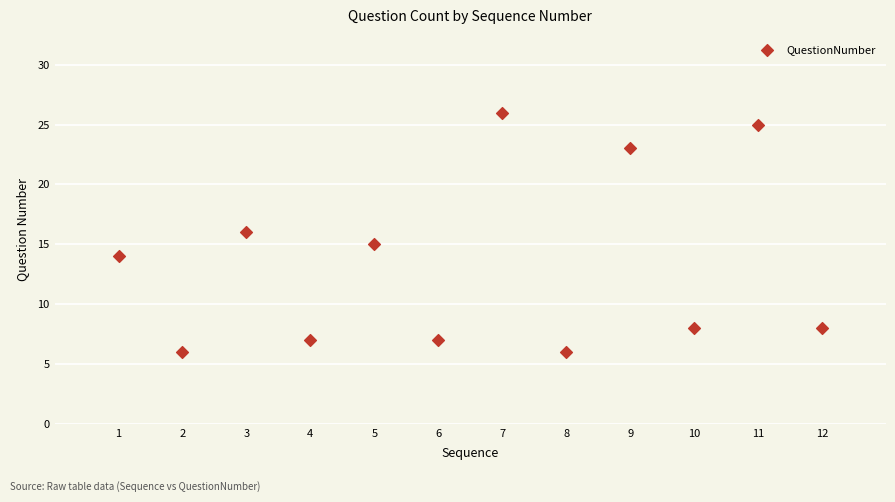

What is the range of X values (max minus min)?

11